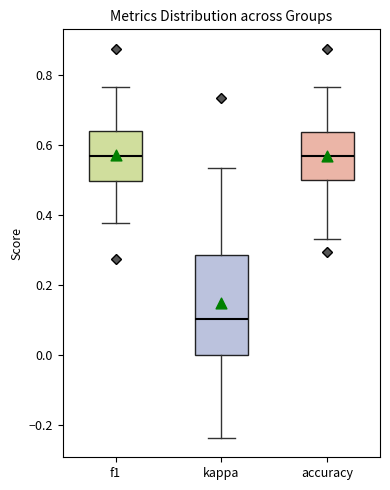

Which box is the tallest, from its lower edge to its upper edge?

kappa